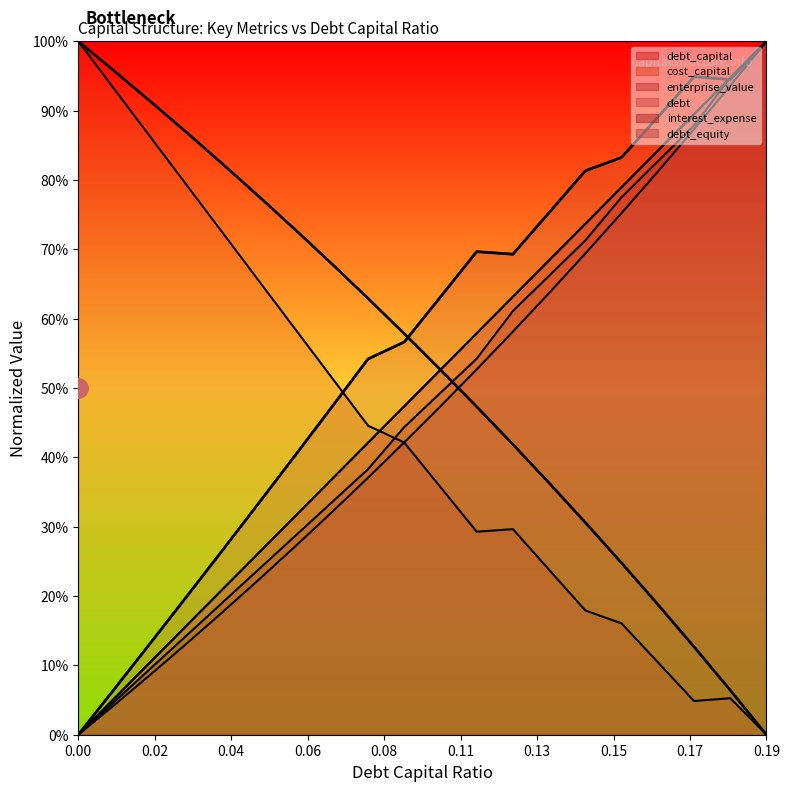

Where is the first local minimum for enterprise_value (norm)?

12